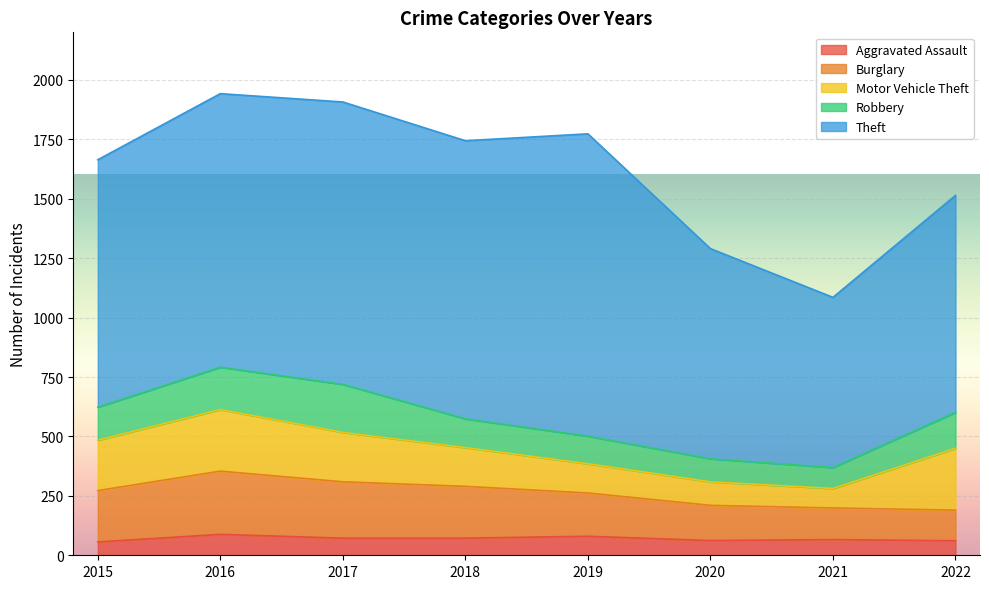

Reading left to right, what are all the values shown in this chart?

Aggravated Assault: 2015=56	2016=88	2017=72	2018=72	2019=80	2020=62	2021=66	2022=61
Burglary: 2015=216	2016=266	2017=237	2018=218	2019=182	2020=148	2021=133	2022=129
Motor Vehicle Theft: 2015=212	2016=259	2017=208	2018=163	2019=123	2020=99	2021=82	2022=260
Robbery: 2015=139	2016=178	2017=202	2018=121	2019=116	2020=97	2021=88	2022=151
Theft: 2015=1041	2016=1151	2017=1188	2018=1170	2019=1272	2020=884	2021=716	2022=913